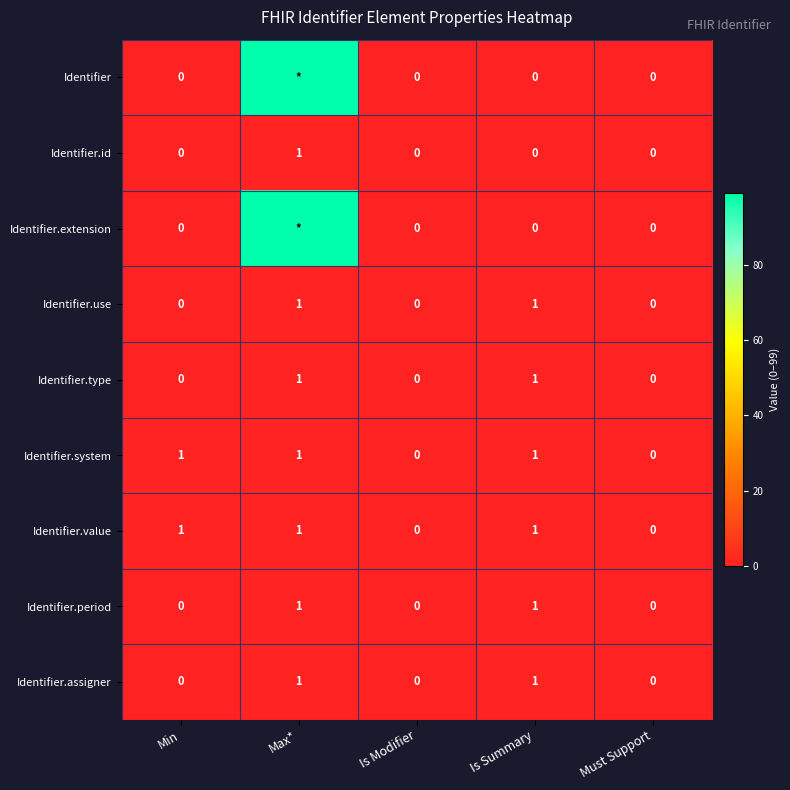

Is the value of Identifier.system at Is Summary greater than the value of Identifier.extension at Min?

Yes